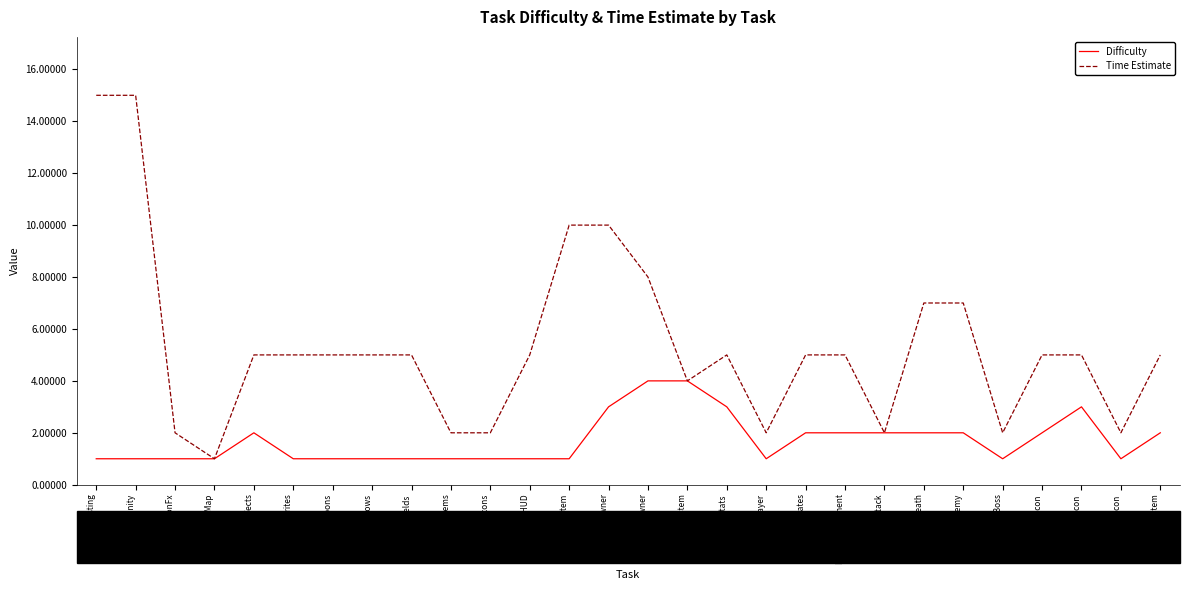

Is the value of Time Estimate at Melee weapons greater than the value of Difficulty at Shield System?

Yes